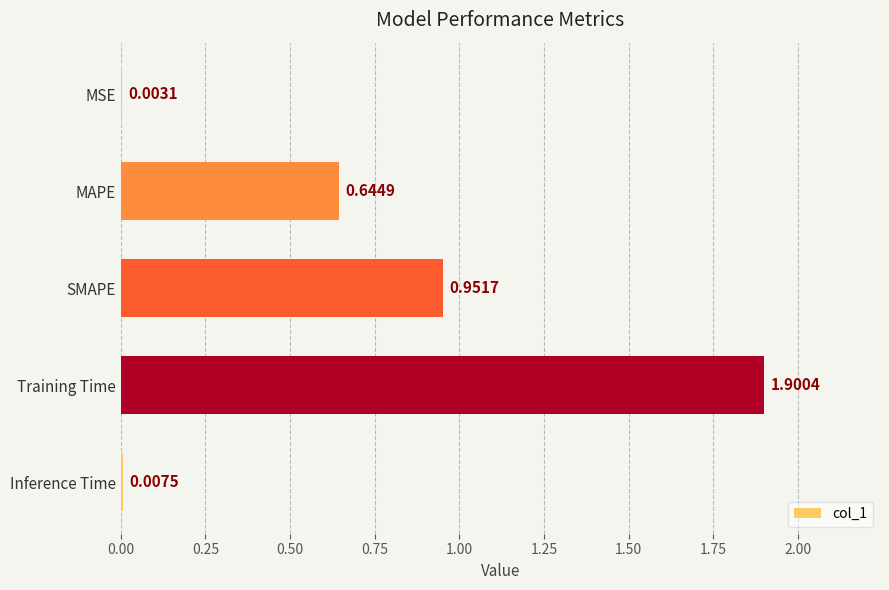

Which label corresponds to the largest value in the chart?

Training Time